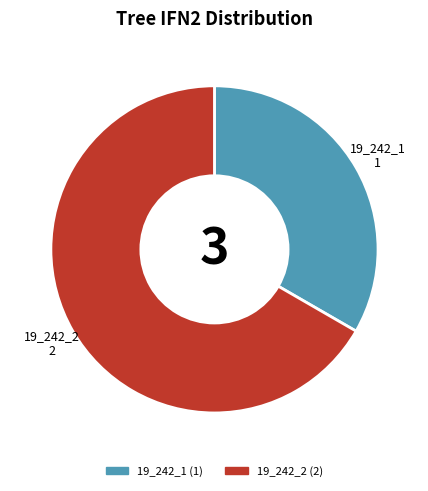

Is there a majority slice in this chart?

Yes